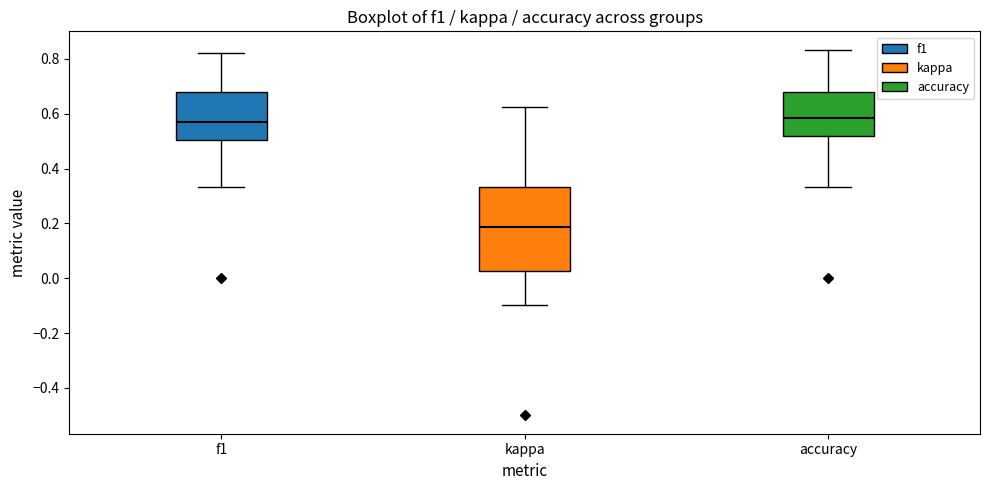

Reading left to right, transcribe this box plot: for each box, give where its median line is, the range the box spans, and where its two whiskers end, as read against the y-axis. The values are not printed on the chart, so give them approximately, as read against the axis.

f1: median 0.56, box 0.50 to 0.68, whiskers 0.34 to 0.82
kappa: median 0.18, box 0.02 to 0.34, whiskers -0.10 to 0.62
accuracy: median 0.58, box 0.52 to 0.68, whiskers 0.34 to 0.84